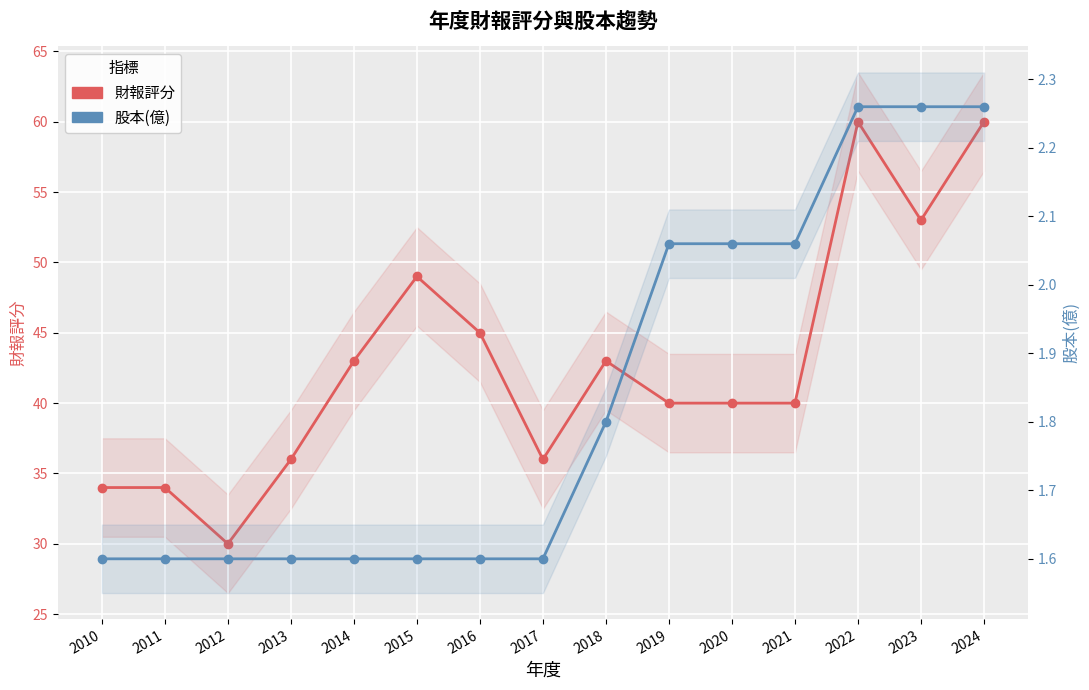

True or false: 財報評分 and 股本(億) intersect in this chart.

False